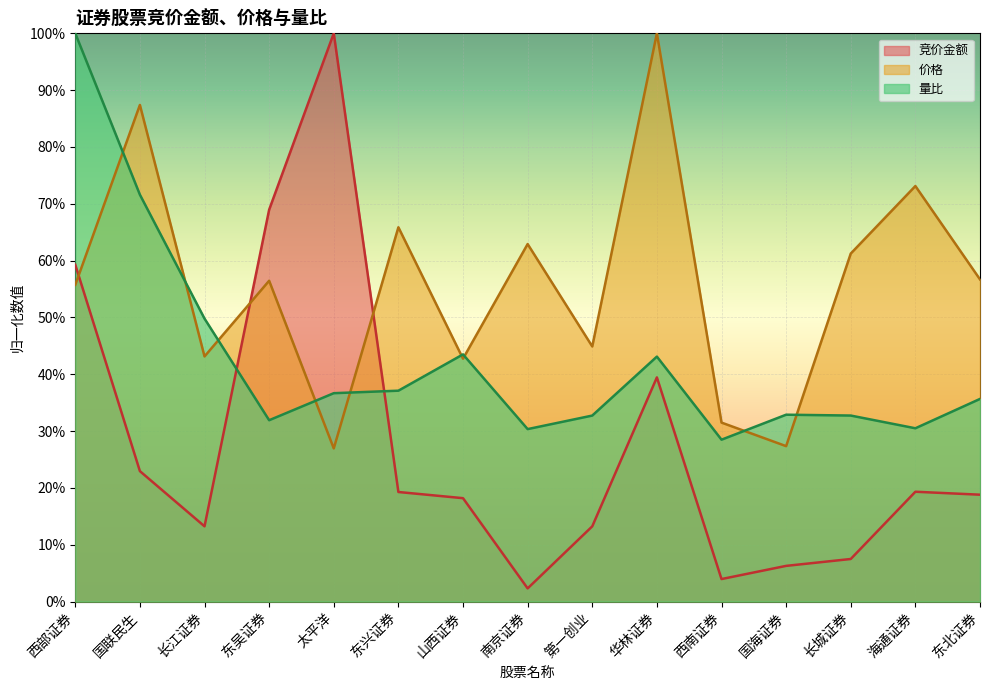

Rank the categories by 竞价金额 value from highest to lowest.

太平洋, 东吴证券, 西部证券, 华林证券, 国联民生, 海通证券, 东兴证券, 东北证券, 山西证券, 长江证券, 第一创业, 长城证券, 国海证券, 西南证券, 南京证券